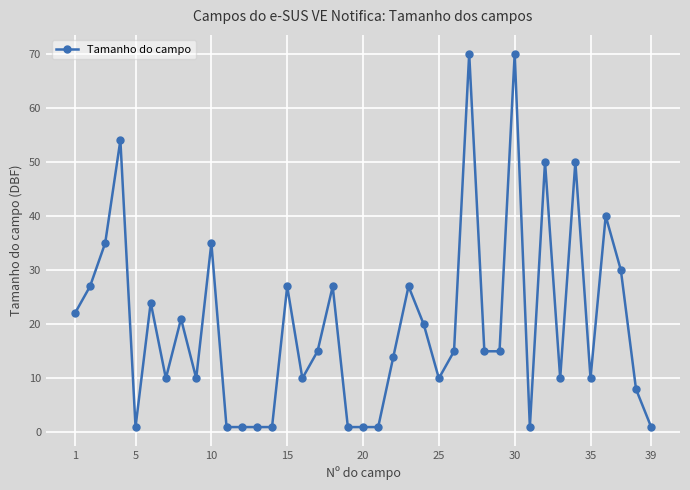

Does the chart have visible grid lines?

Yes